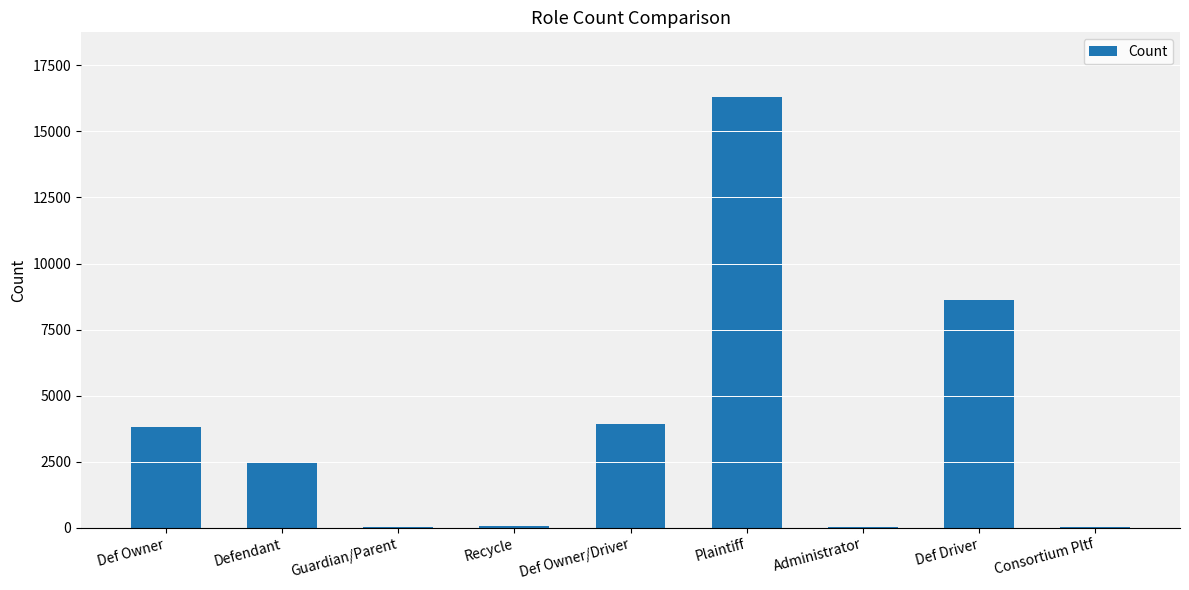

True or false: the data shows 44 at Guardian/Parent.

True